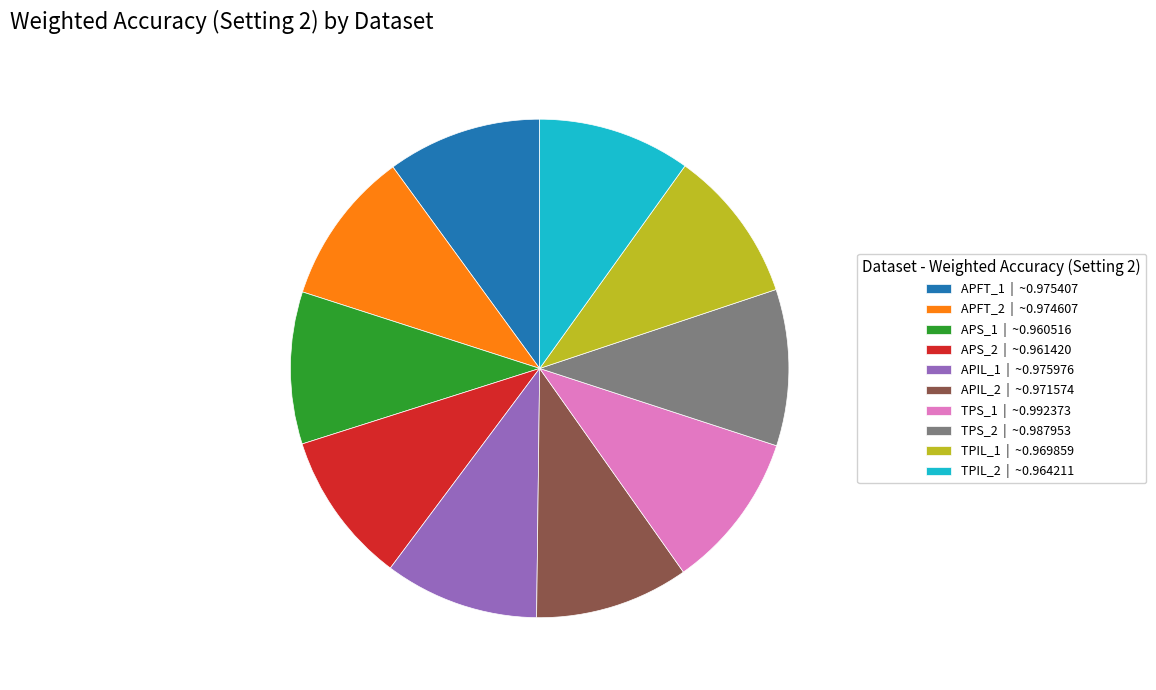

Is the sum of APS_1 | ~0.960516 and APIL_1 | ~0.975976 greater than half?

No